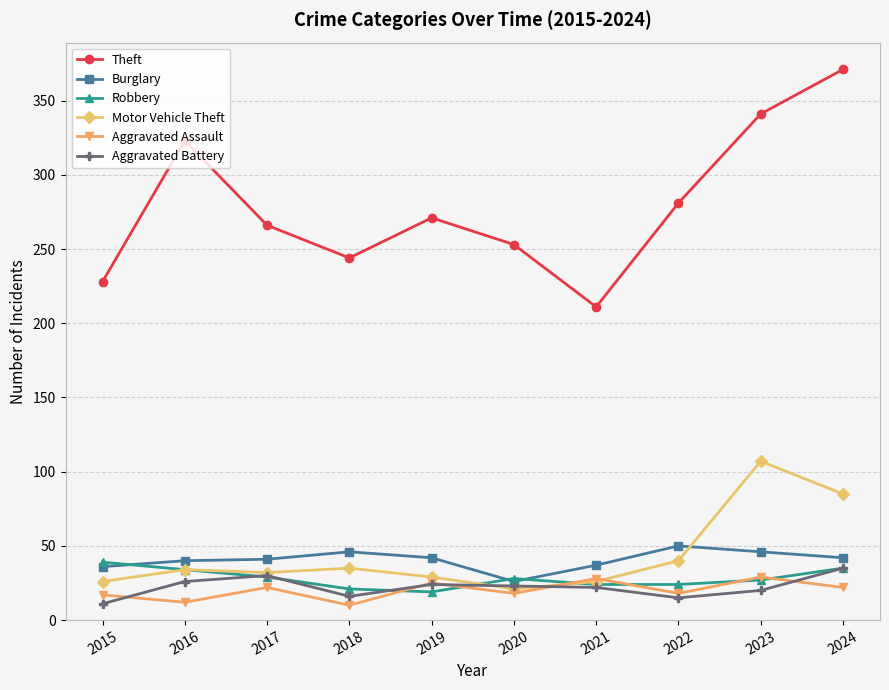

True or false: Robbery and Aggravated Battery intersect in this chart.

True